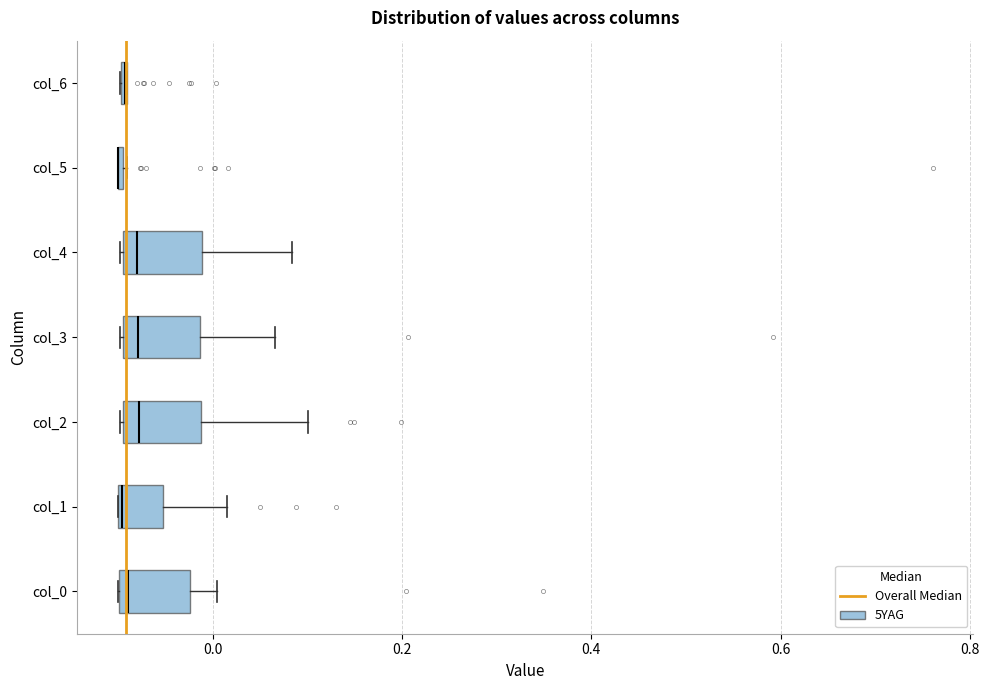

Reading bottom to top, read every box against the x-axis: the position of its median line, the range the box covers, and the ends of its whiskers. The values are not printed on the chart, so give them approximately, as read against the axis.

col_0: median -0.08, box -0.10 to -0.02, whiskers -0.10 to 0.00
col_1: median -0.10, box -0.10 to -0.06, whiskers -0.10 to 0.02
col_2: median -0.08, box -0.10 to -0.02, whiskers -0.10 to 0.10
col_3: median -0.08, box -0.10 to -0.02, whiskers -0.10 to 0.06
col_4: median -0.08, box -0.10 to -0.02, whiskers -0.10 to 0.08
col_5: box collapsed to a line at -0.10, whiskers -0.10 to -0.10
col_6: box collapsed to a line at -0.10, whiskers -0.10 to -0.10